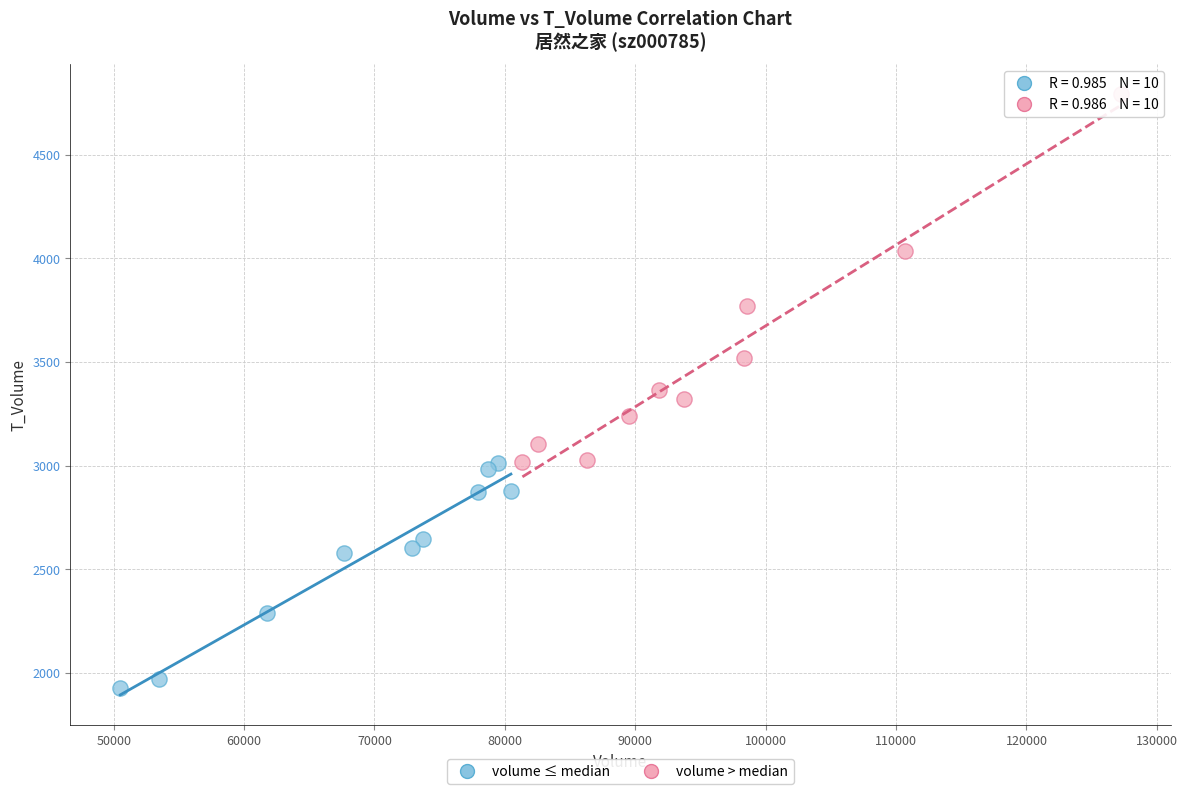

What are all the series names shown in the legend?

volume ≤ median, volume > median